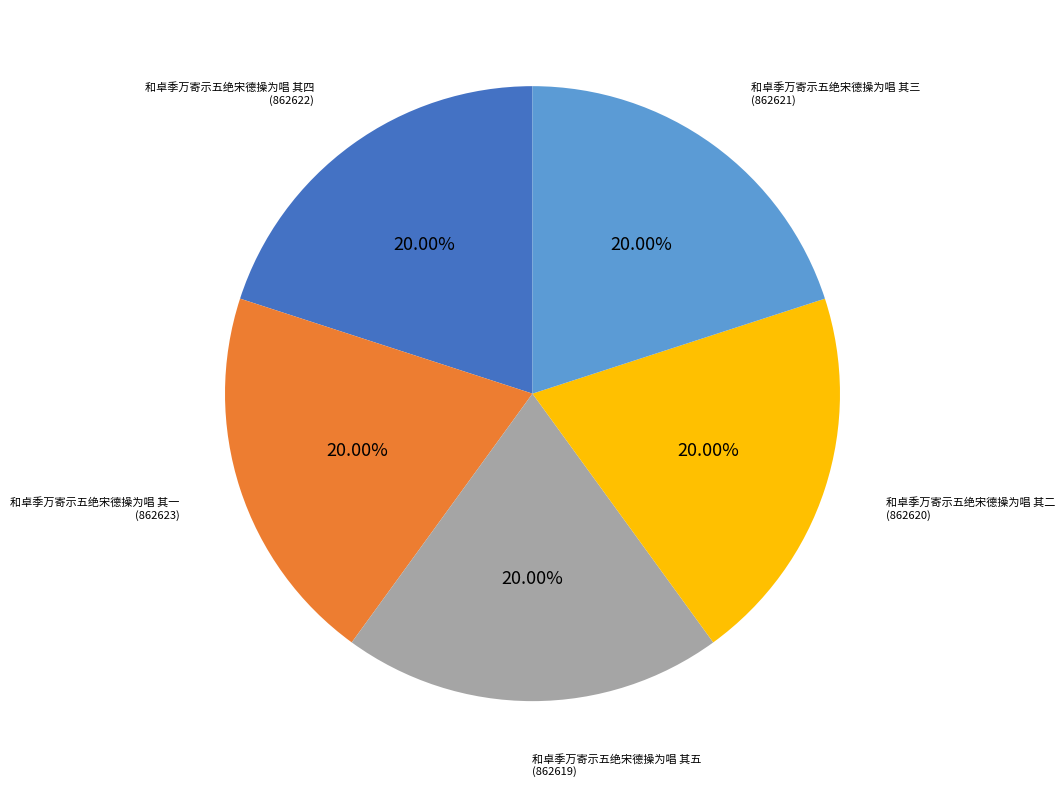

Count the number of slices in the pie.

5